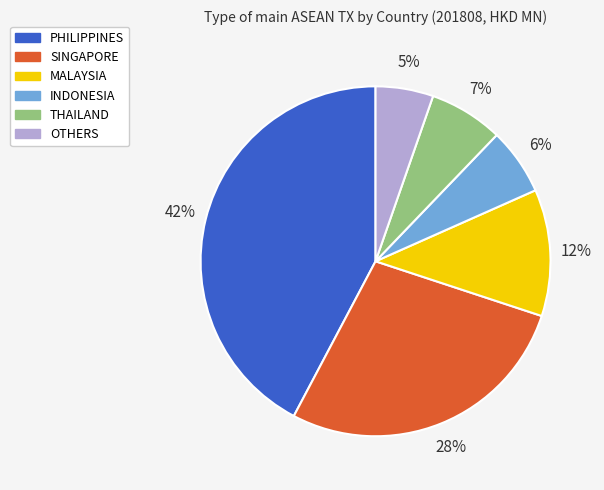

To the nearest percent, what is the difference between the largest and smallest slice percentages?

37%